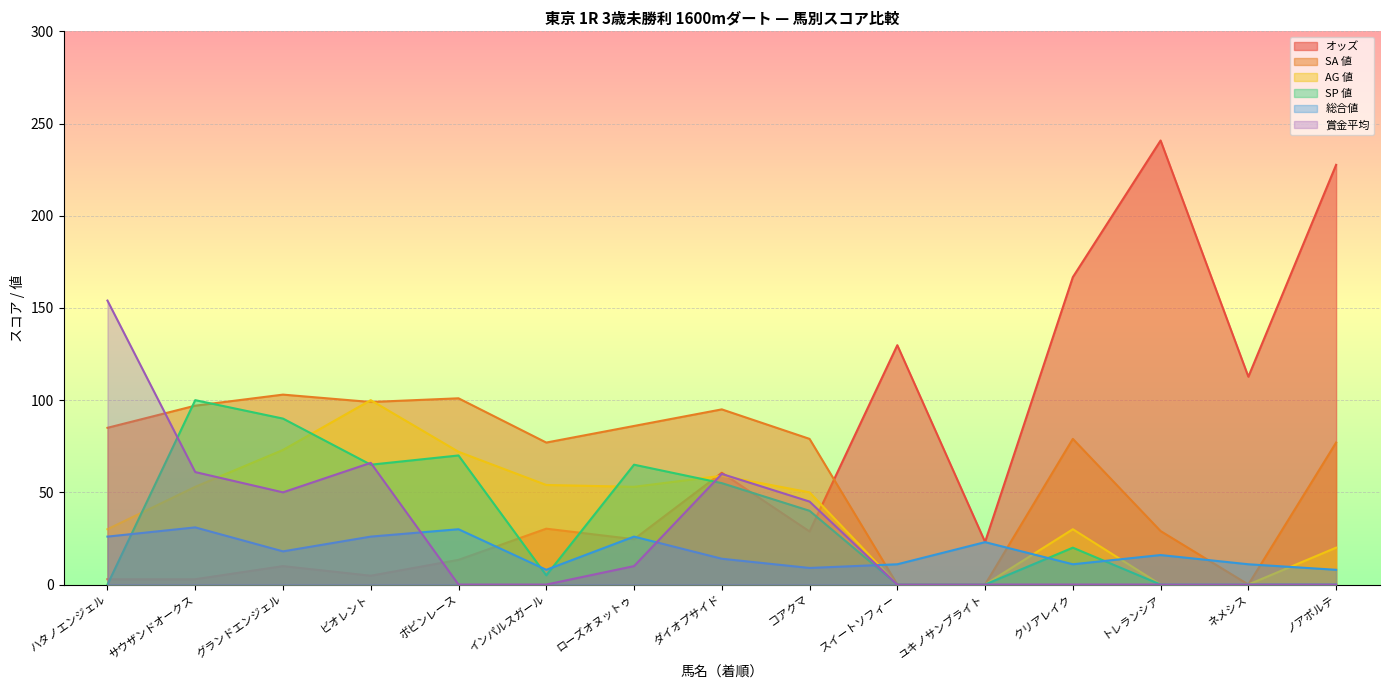

Reading left to right, extract all data points from this chart.

オッズ: 2.9	2.9	10.0	4.8	13.4	30.3	24.6	60.6	28.8	129.8	23.1	166.7	240.8	112.7	227.6
SA 値: 85.0	97.0	103.0	99.0	101.0	77.0	86.0	95.0	79.0	0.0	0.0	79.0	29.0	0.0	77.0
AG 値: 30.0	53.0	73.0	100.0	72.0	54.0	53.0	59.0	50.0	0.0	0.0	30.0	0.0	0.0	20.0
SP 値: 0.0	100.0	90.0	65.0	70.0	5.0	65.0	55.0	40.0	0.0	0.0	20.0	0.0	0.0	0.0
総合値: 26.0	31.0	18.0	26.0	30.0	8.0	26.0	14.0	9.0	11.0	23.0	11.0	16.0	11.0	8.0
賞金平均: 154.0	61.0	50.0	66.0	0.0	0.0	10.0	60.0	45.0	0.0	0.0	0.0	0.0	0.0	0.0